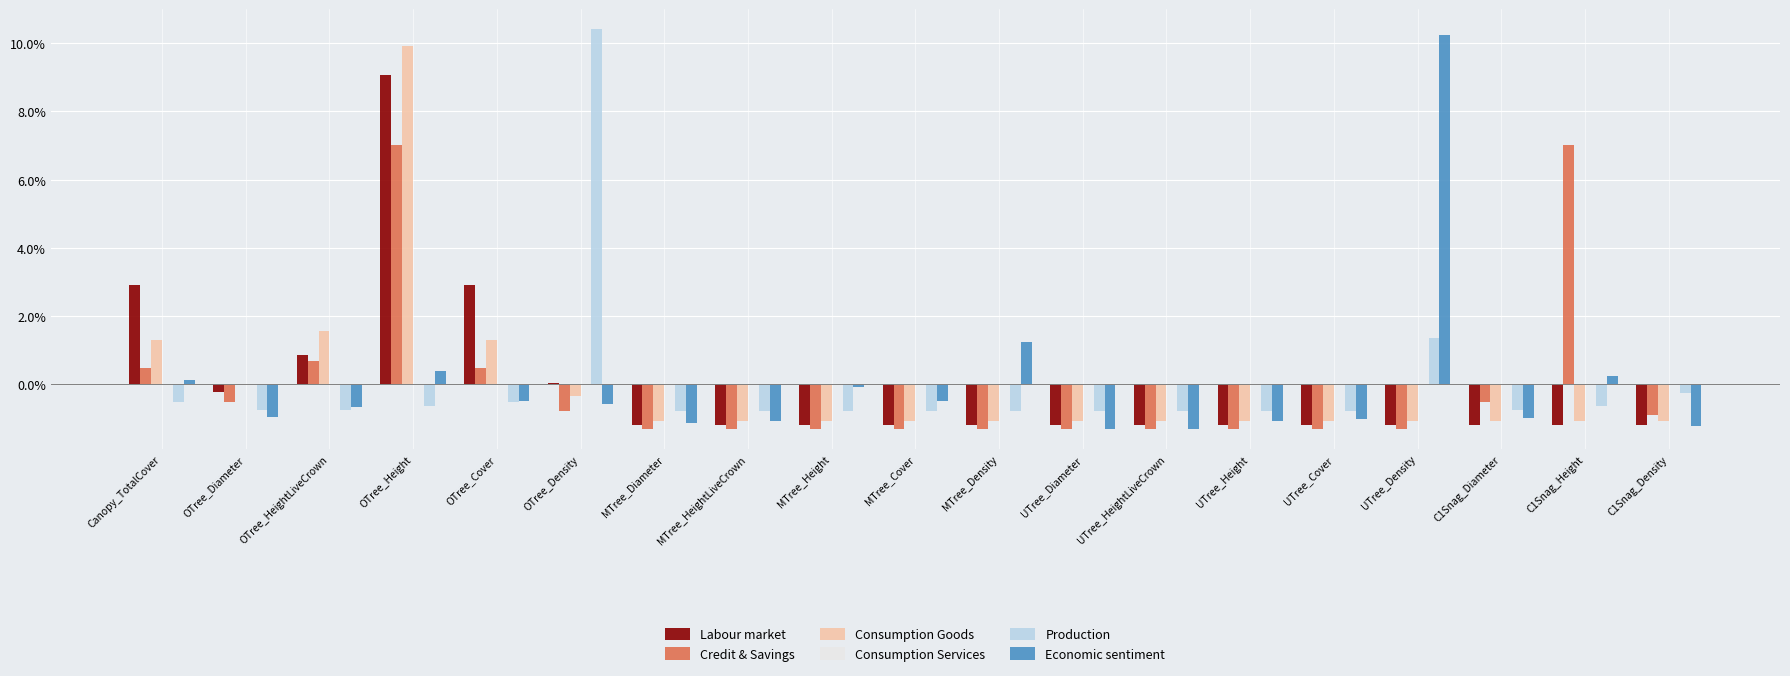

Between MTree_Height and C1Snag_Height, which series saw the biggest shift?

Credit & Savings